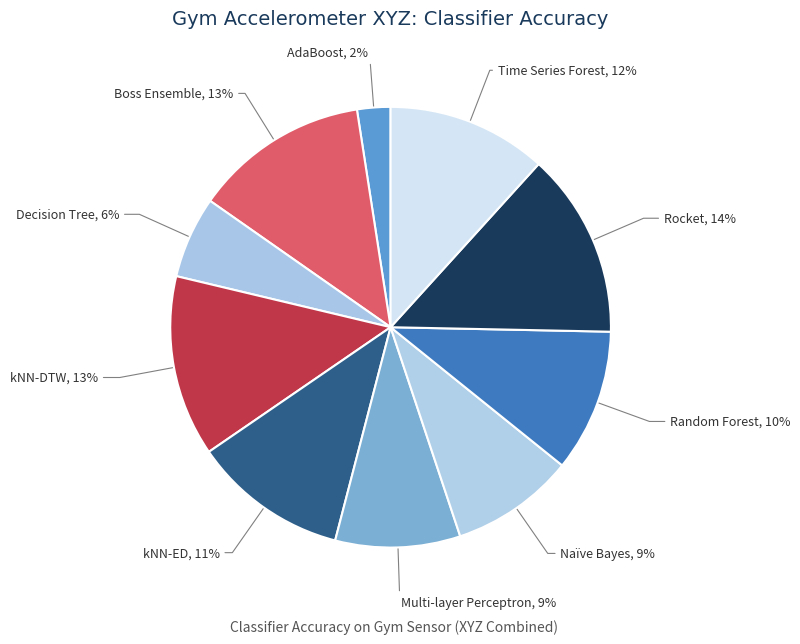

How many segments does this pie chart have?

10